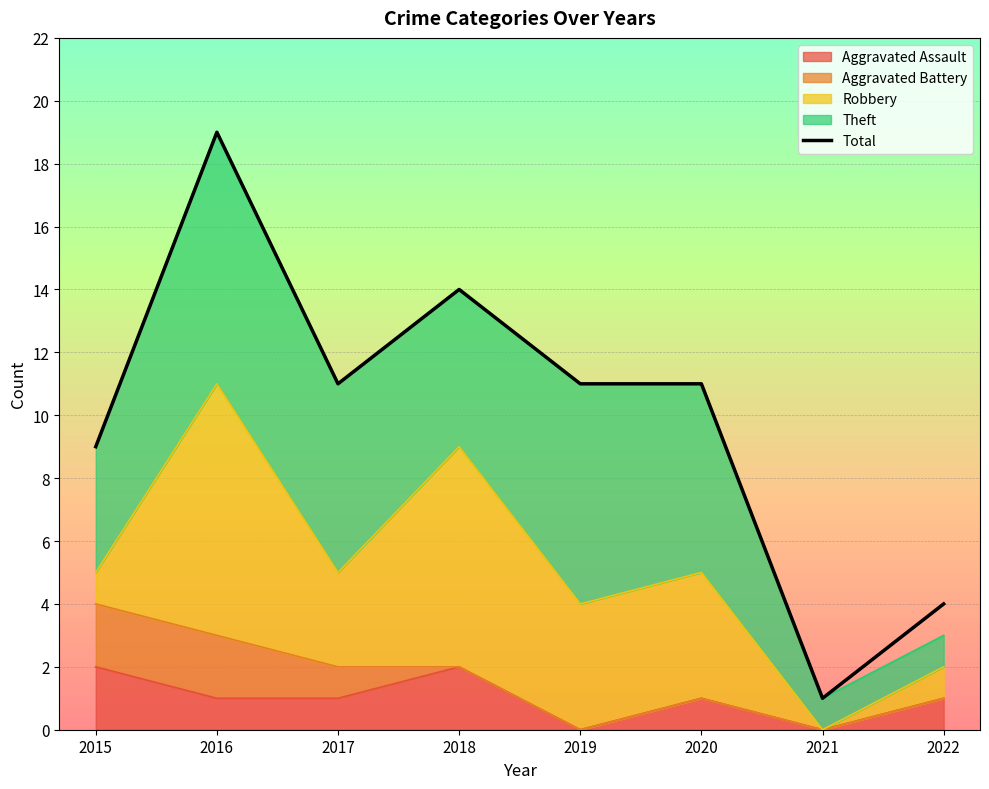

Rank the categories by value from lowest to highest.

2021, 2022, 2015, 2017, 2019, 2020, 2018, 2016